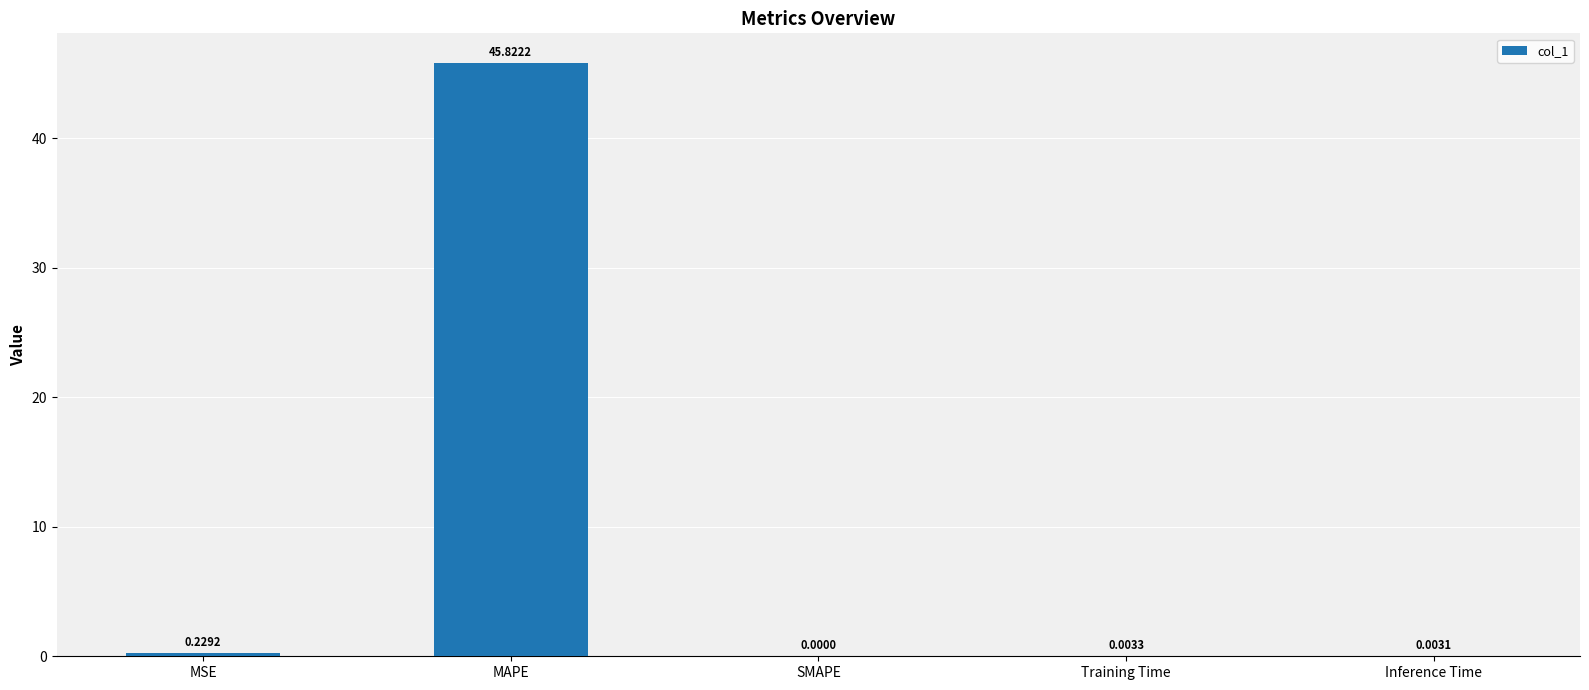

What is the change in value from MSE to Inference Time?

-0.2